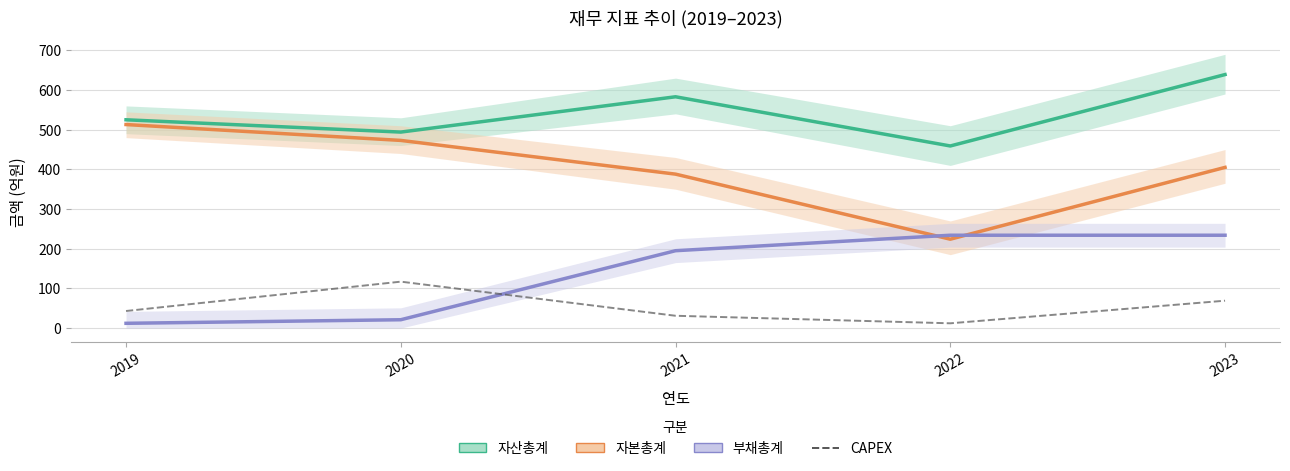

What is the value of the 자본총계 point at the 1st from the left?

513